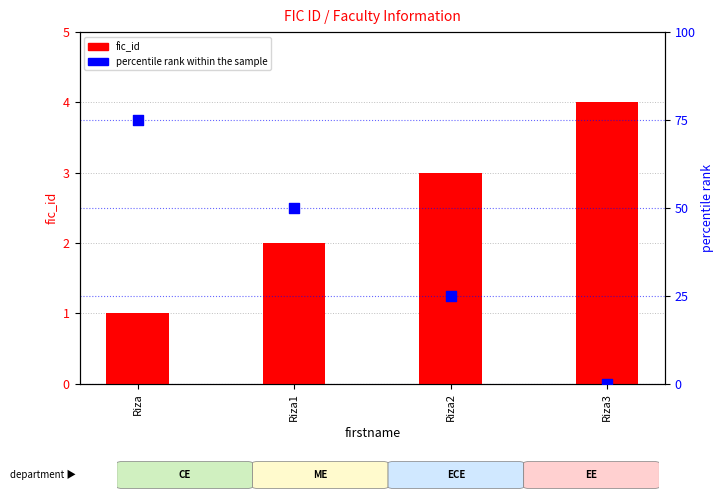

At how many categories does at least one series exceed 5?

3